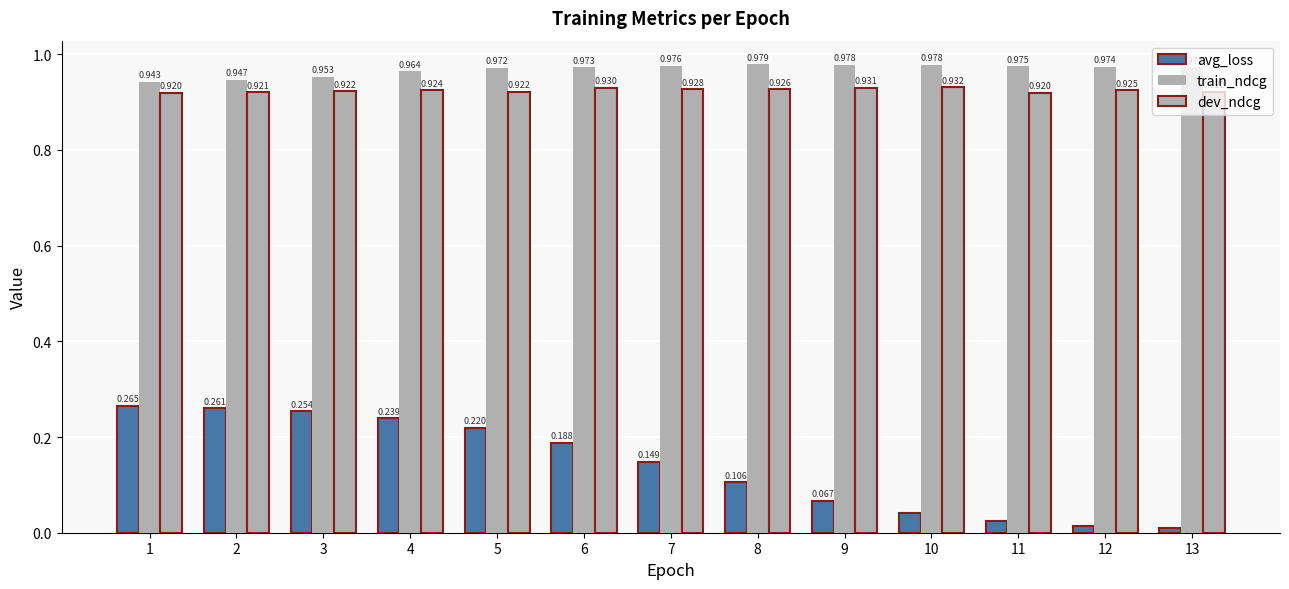

Does the chart contain any negative values?

No